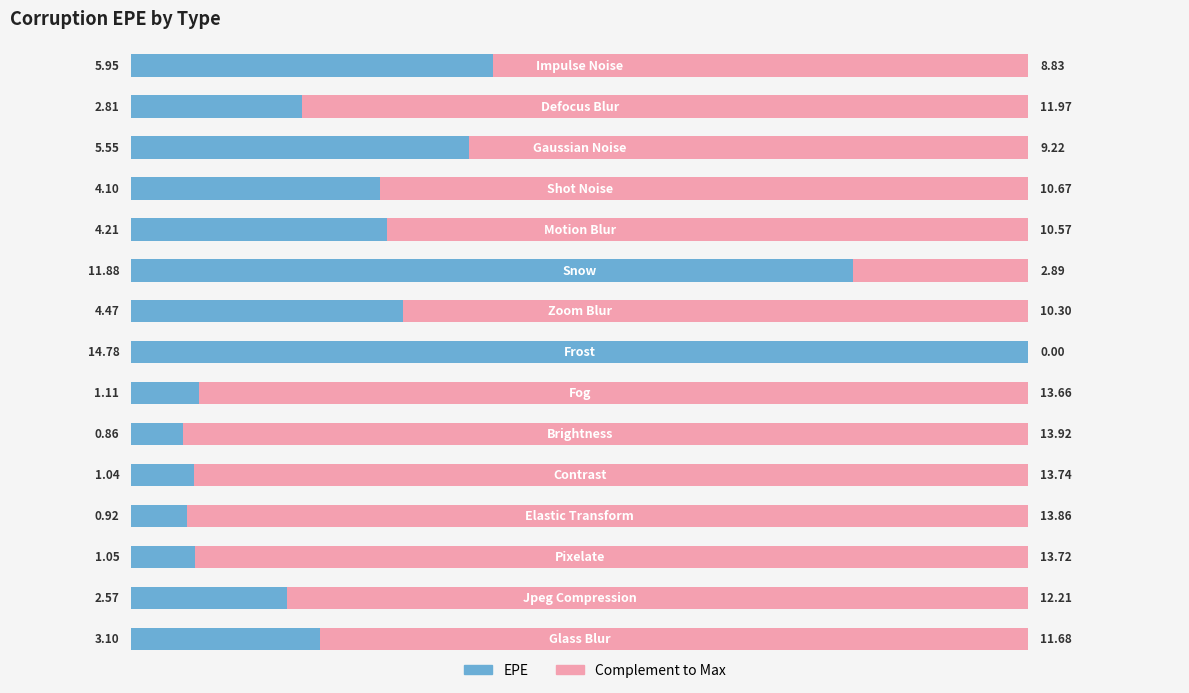

True or false: the data shows 1.7 at 10.

False